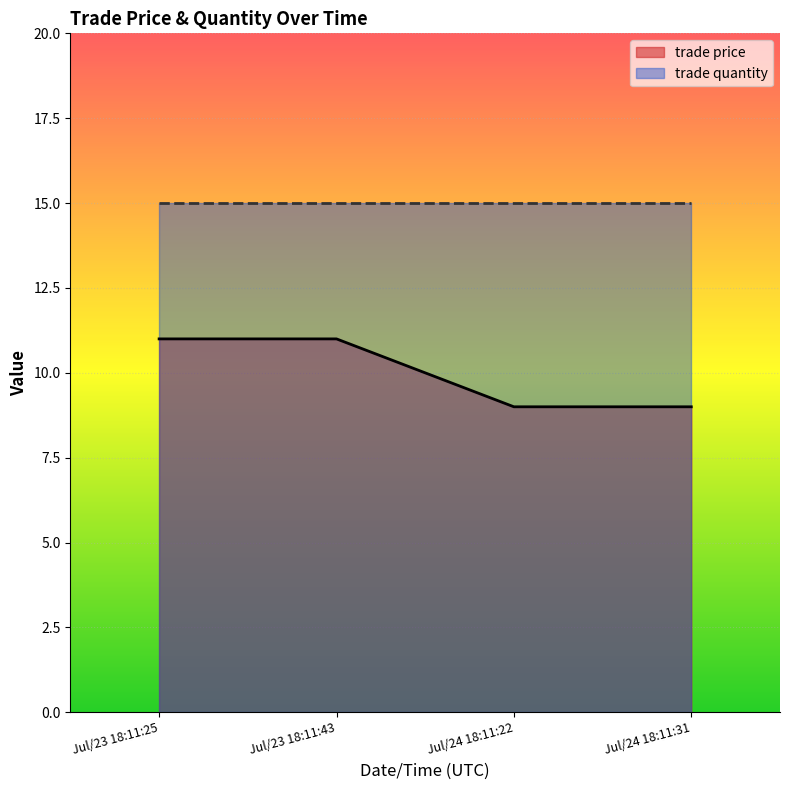

Which label corresponds to the largest value in the chart?

Jul/23 18:11:25